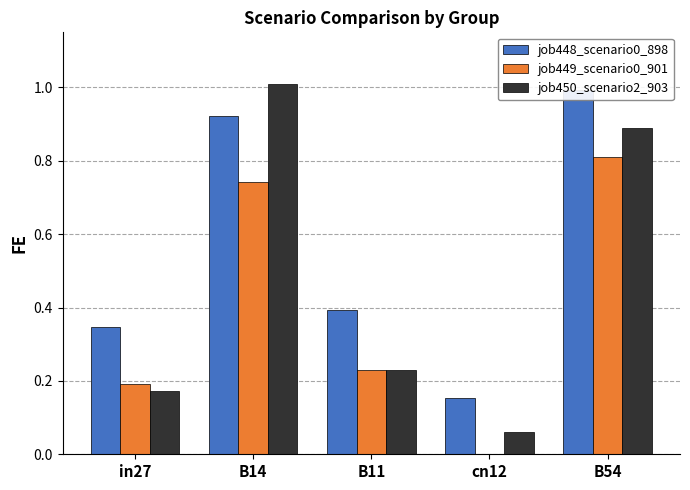

The value of job448_scenario0_898 at B14 is 0.9. True or false?

True